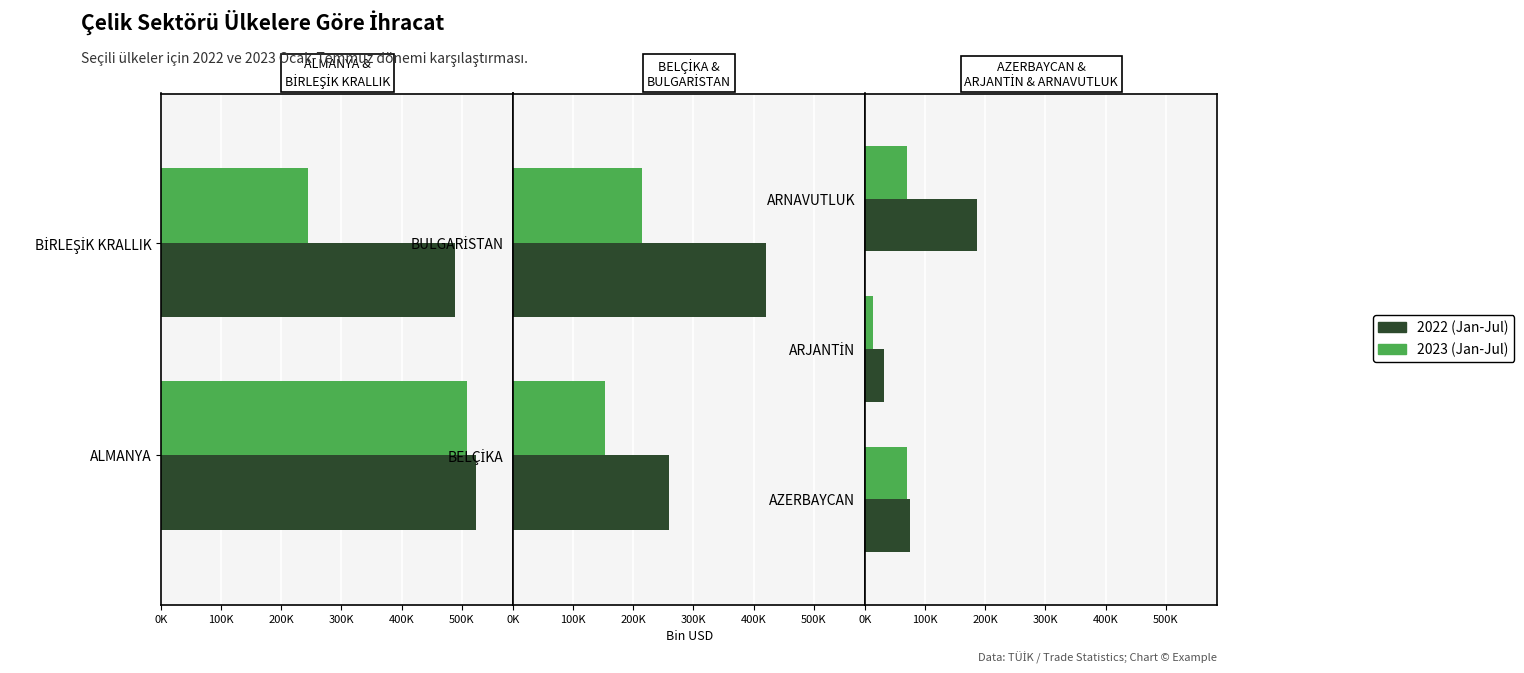

Which series has the widest spread of values?

2022 (Jan-Jul)